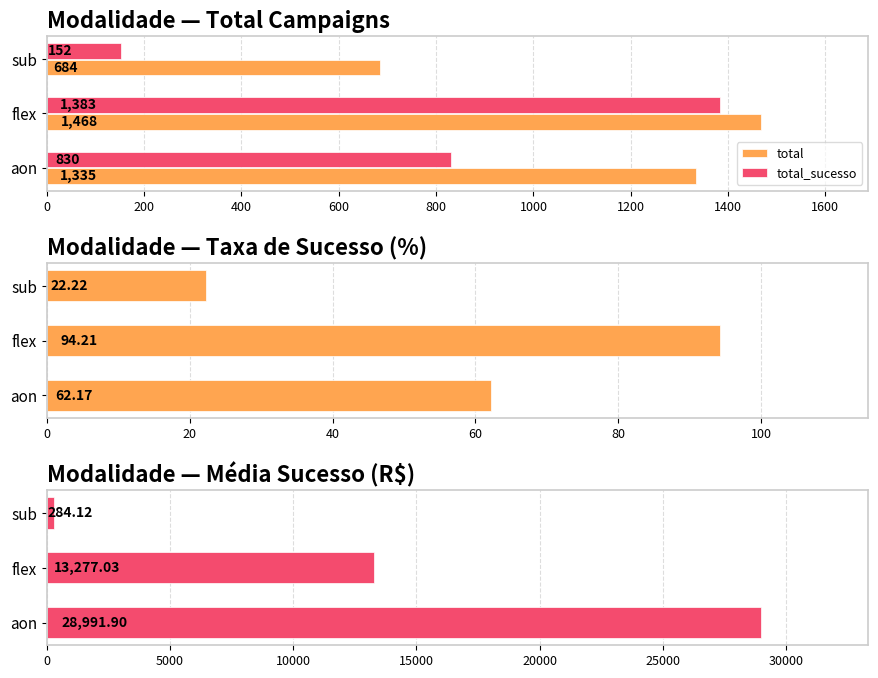

How many values in the total_sucesso series exceed 830?

1